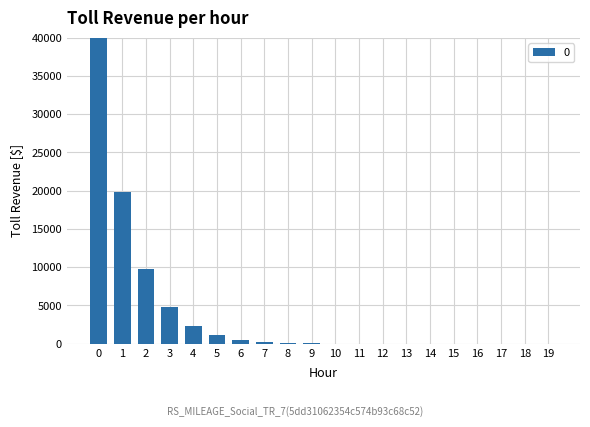

Are the bars horizontal?

No